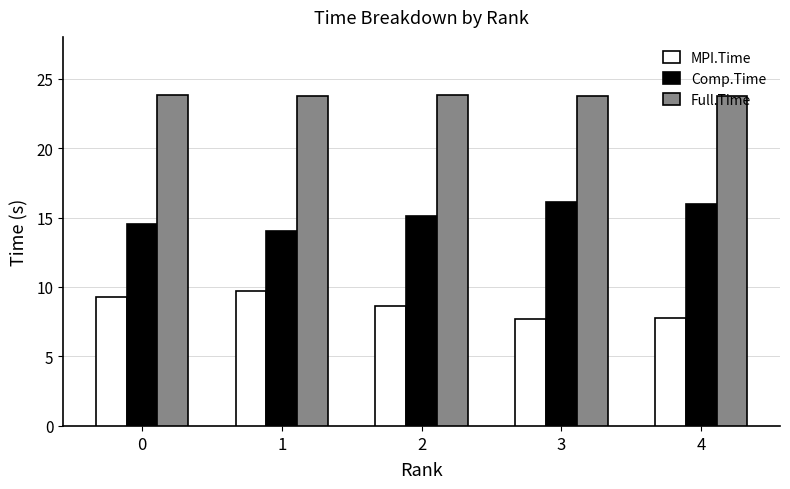

Rank the series by their maximum value, from lowest to highest.

MPI.Time, Comp.Time, Full.Time